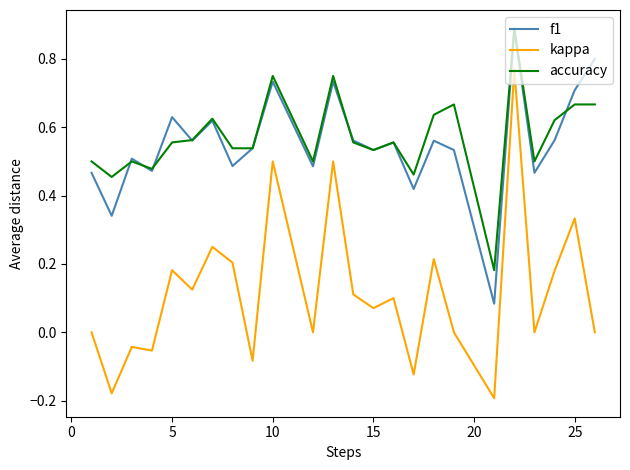

True or false: kappa and f1 intersect in this chart.

False